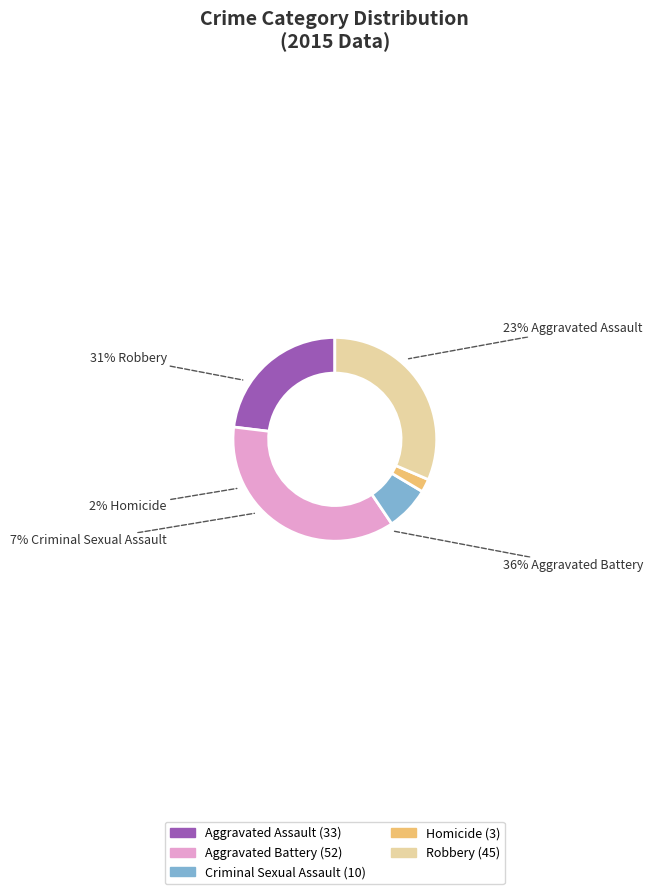

Combined, do Aggravated Battery and Aggravated Assault account for over 50%?

Yes